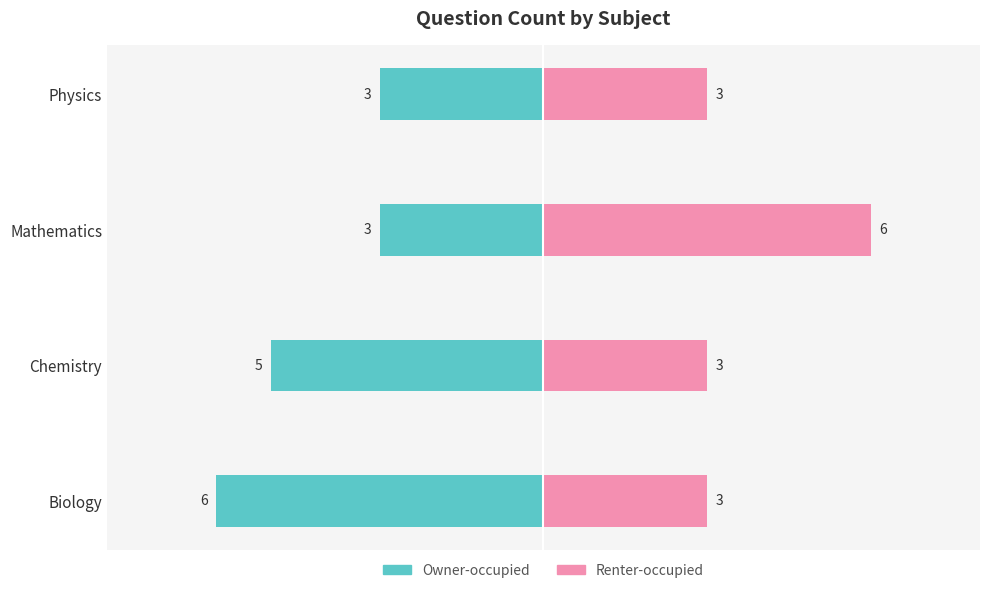

Are the bars grouped side by side (vs. stacked)?

Yes